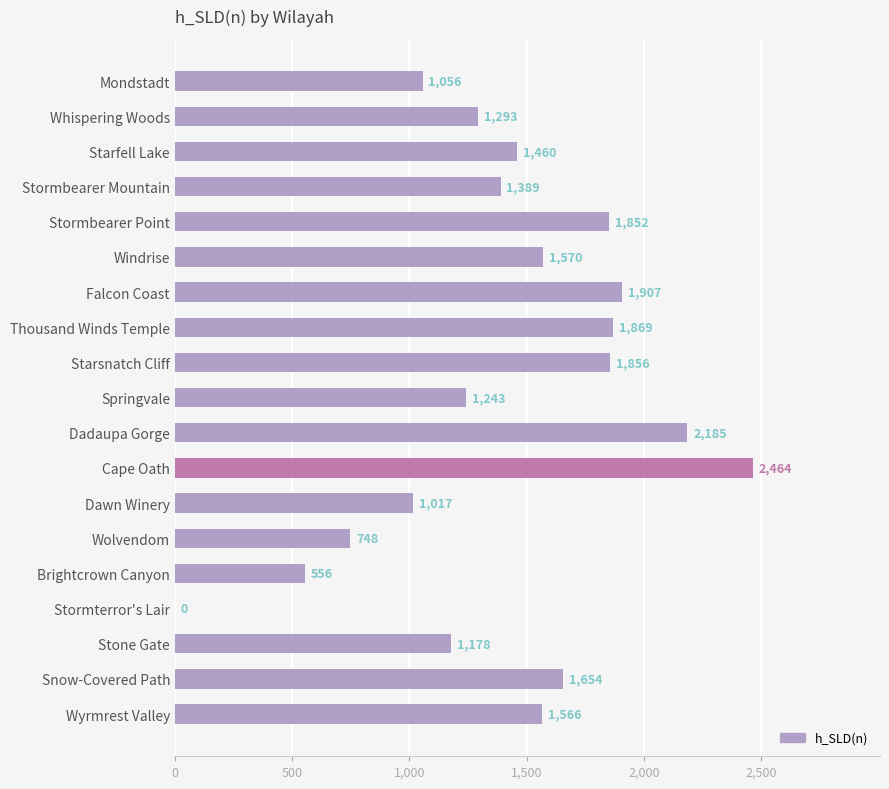

Are the bars grouped side by side (vs. stacked)?

No